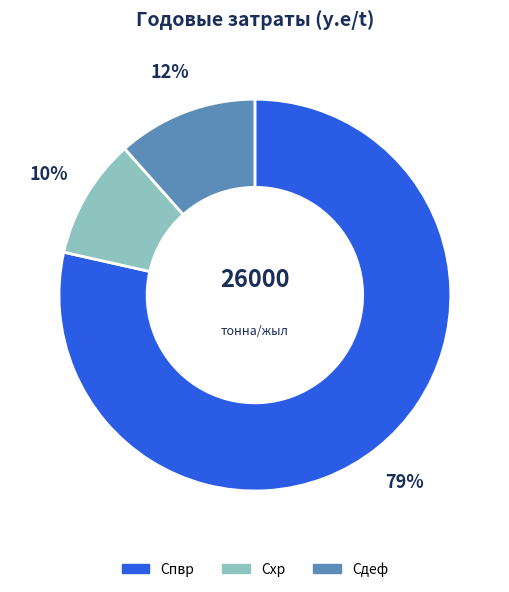

Do Спвр and Схр together represent more than half of the pie?

Yes